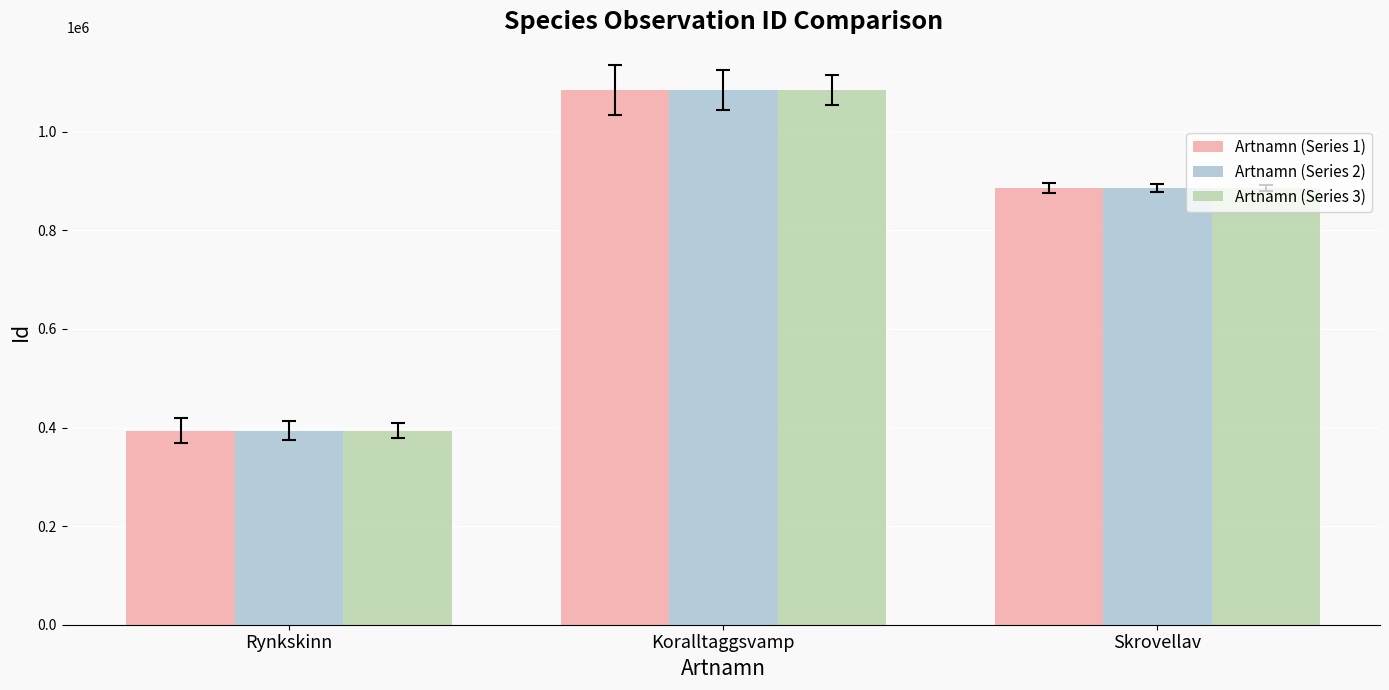

At which category does the chart reach its peak across all series?

Koralltaggsvamp